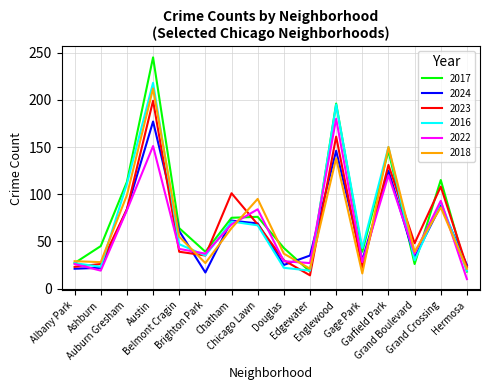

What is the highest value of the 2018 series?

212